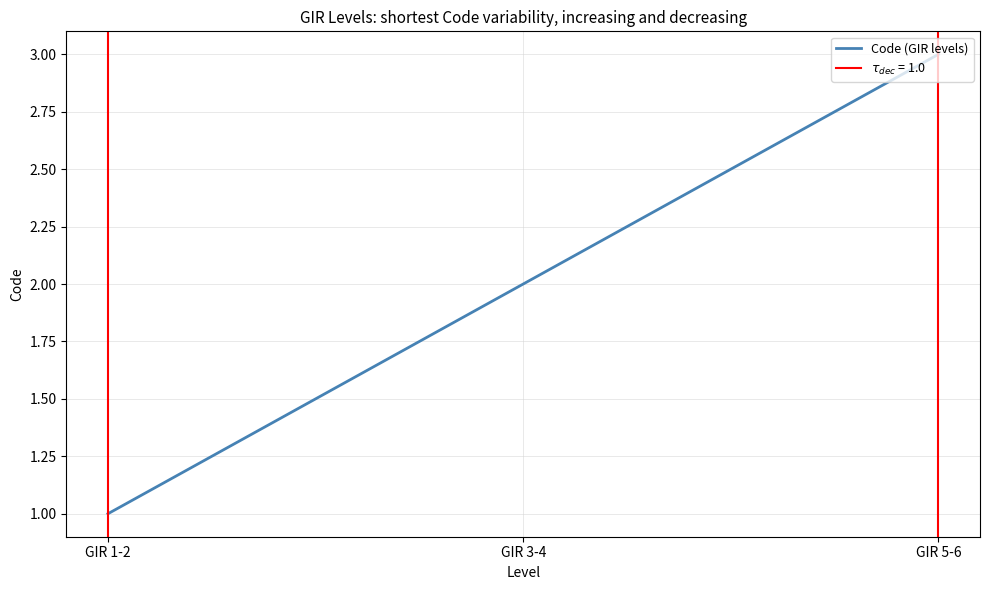

What is the ratio of the value at GIR 1-2 to the value at GIR 3-4?

0.5